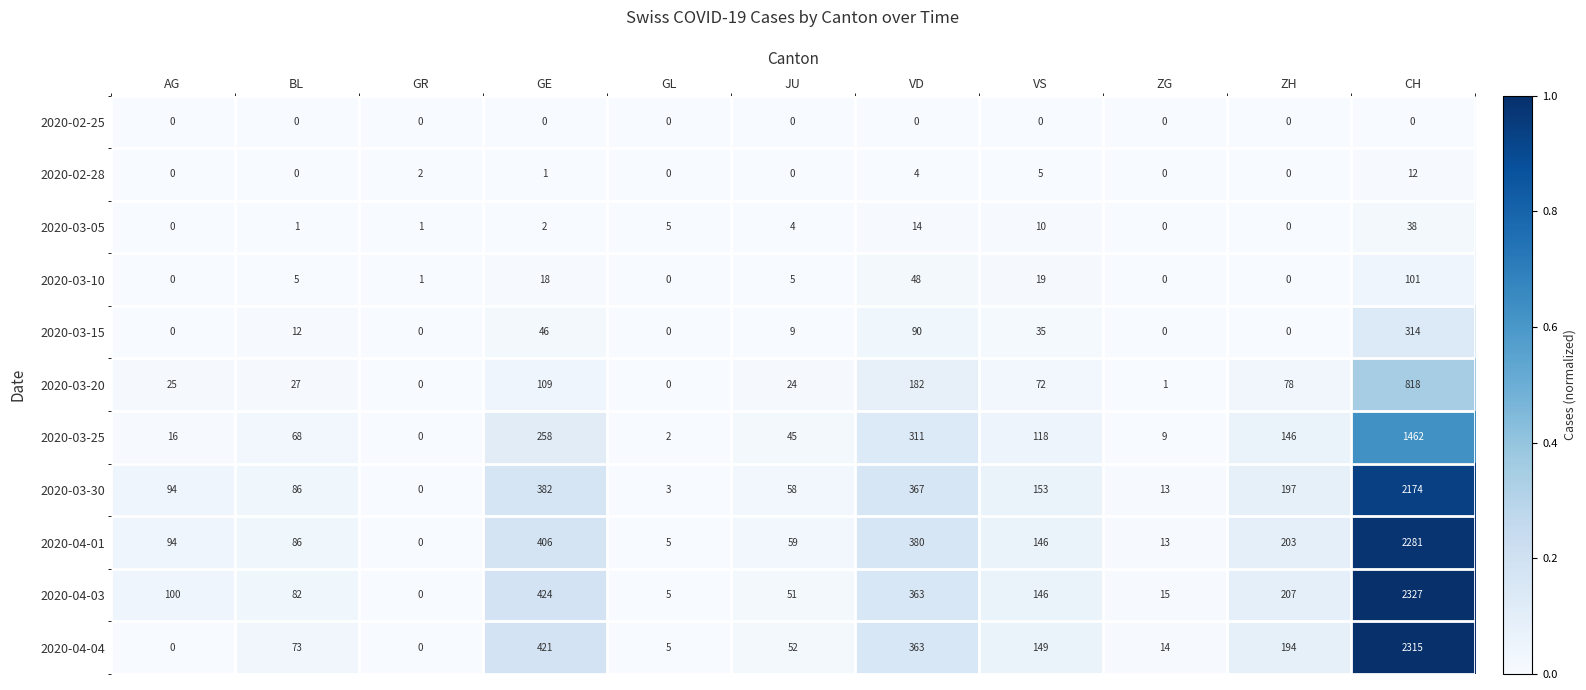

Is it true that 2020-03-20 equals 96 at VS?

False